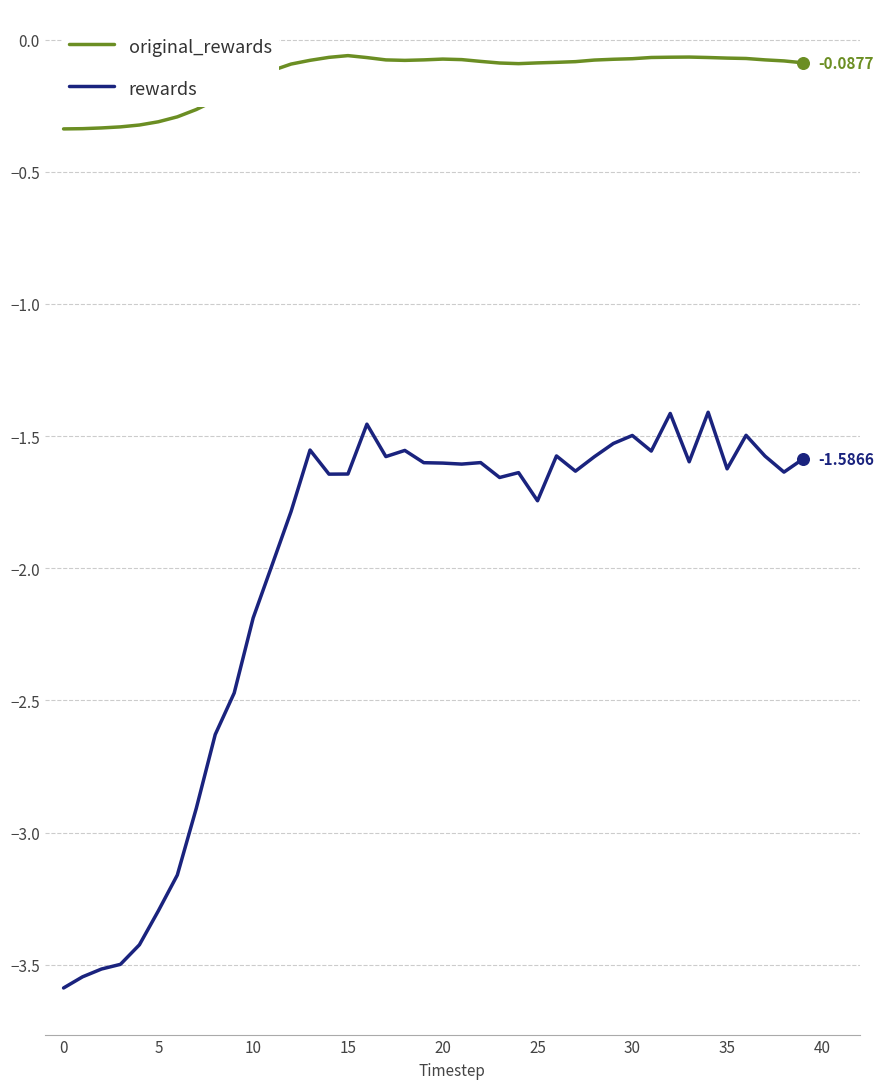

What is the difference between the maximum and minimum values in the rewards series?

2.2